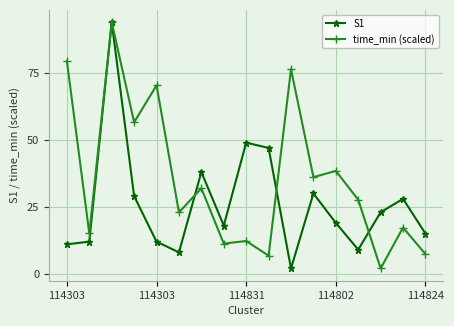

Reading left to right, transcribe all the data shown in this chart.

S1: 11.0	12.0	94.0	29.0	12.0	8.0	38.0	18.0	49.0	47.0	2.0	30.0	19.0	9.0	23.0	28.0	15.0
time_min (scaled): 79.5	15.0	94.0	56.6	70.4	22.9	31.9	11.3	12.2	6.8	76.4	36.1	38.4	27.6	2.0	17.3	7.3